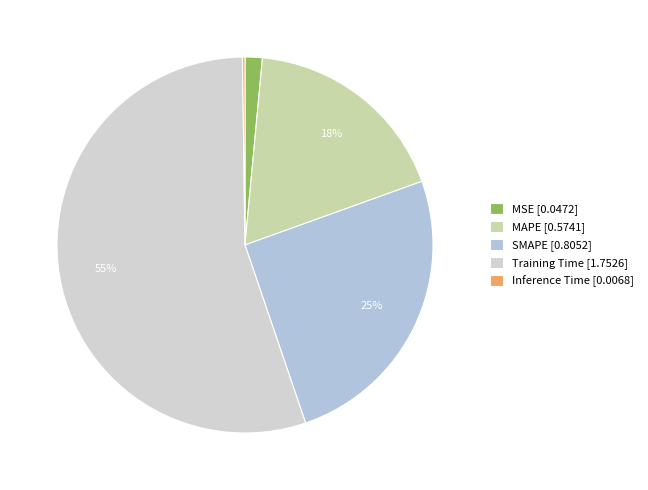

Which slice is the largest?

Training Time